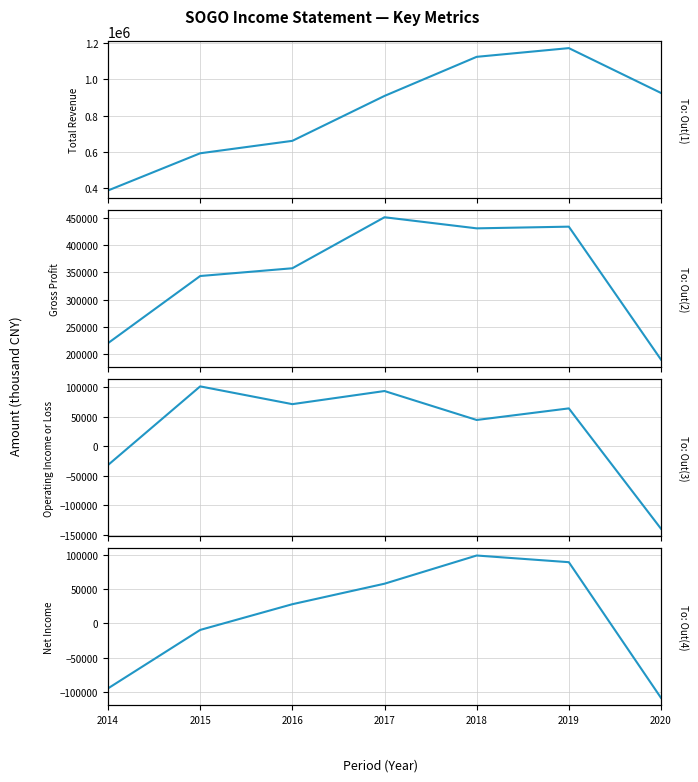

Which series ends up on top after the final intersection of Operating Income or Loss and Net Income?

Net Income